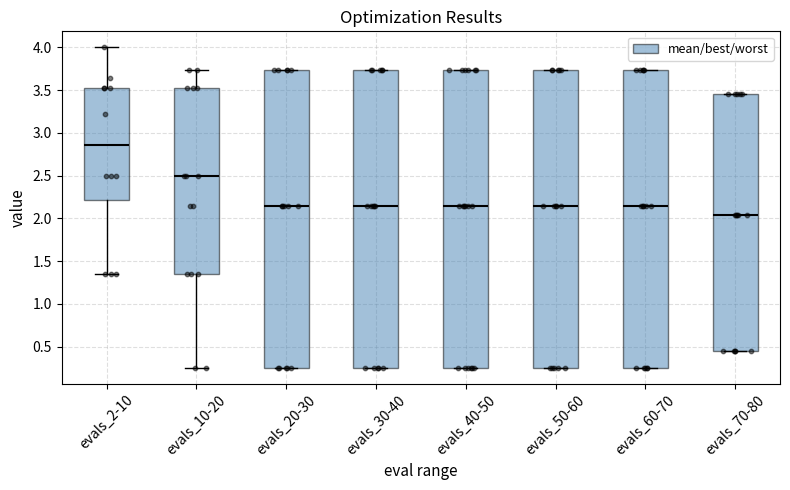

Reading left to right, read every box against the y-axis: the position of its median line, the range the box covers, and the ends of its whiskers. The values are not printed on the chart, so give them approximately, as read against the axis.

evals_2-10: median 2.85, box 2.20 to 3.55, whiskers 1.35 to 4.00
evals_10-20: median 2.50, box 1.35 to 3.55, whiskers 0.25 to 3.75
evals_20-30: median 2.15, box 0.25 to 3.75, whiskers 0.25 to 3.75
evals_30-40: median 2.15, box 0.25 to 3.75, whiskers 0.25 to 3.75
evals_40-50: median 2.15, box 0.25 to 3.75, whiskers 0.25 to 3.75
evals_50-60: median 2.15, box 0.25 to 3.75, whiskers 0.25 to 3.75
evals_60-70: median 2.15, box 0.25 to 3.75, whiskers 0.25 to 3.75
evals_70-80: median 2.05, box 0.45 to 3.45, whiskers 0.45 to 3.45